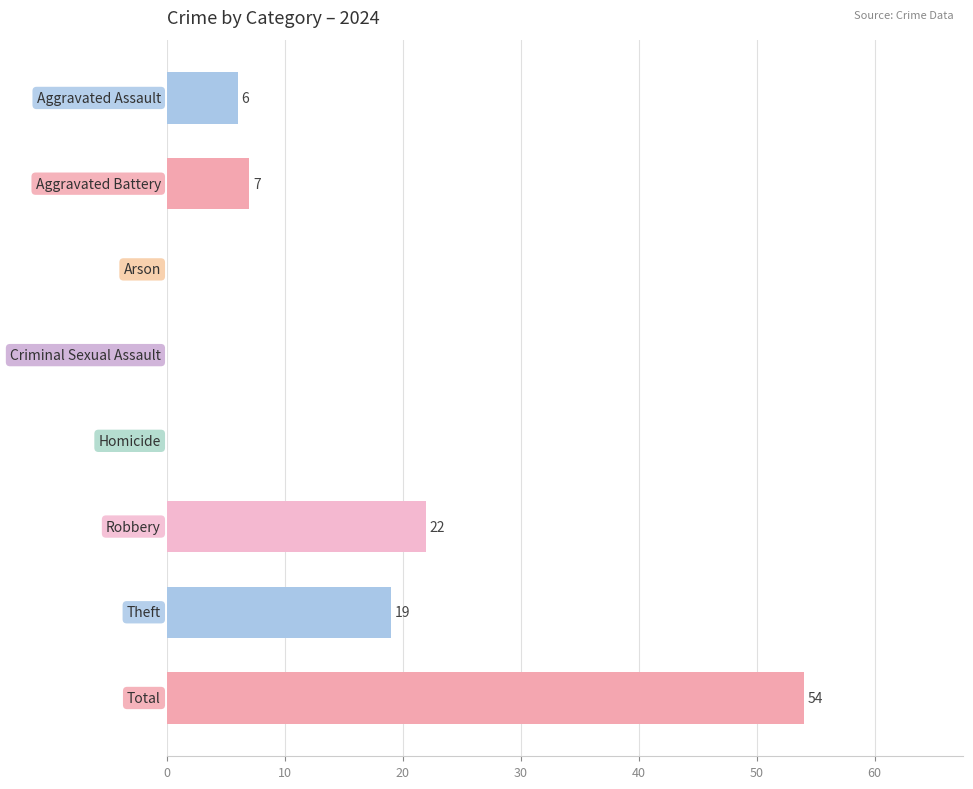

How many data points does each series have?

8